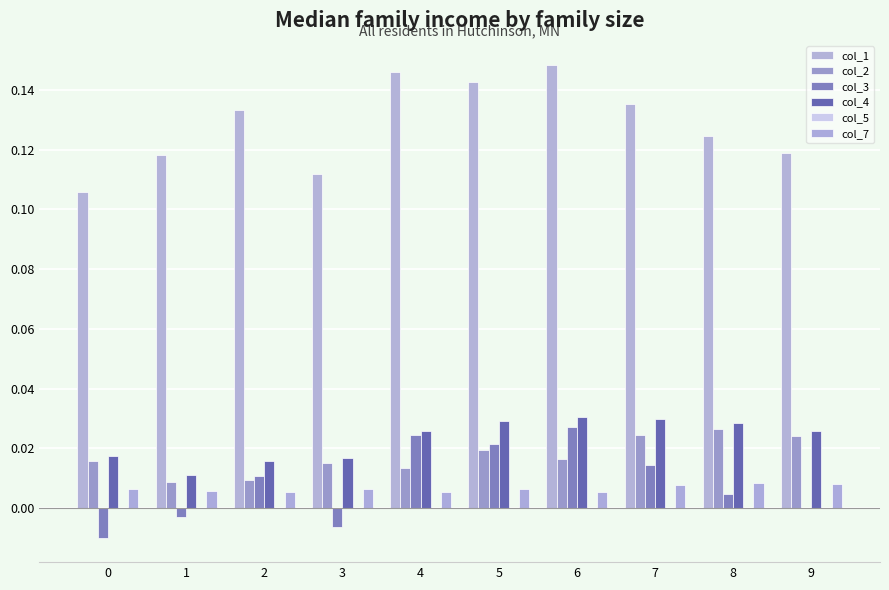

At 0, list the series in order from largest to smallest.

col_1, col_4, col_2, col_7, col_5, col_3